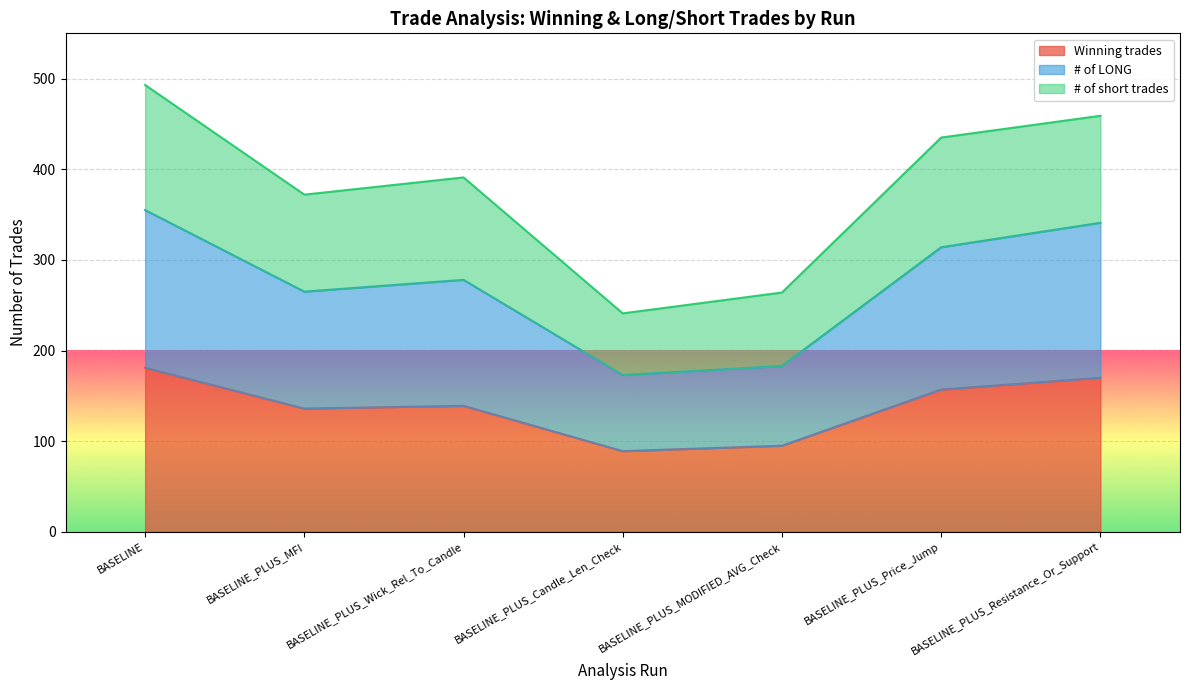

True or false: Winning trades and # of LONG cross at least once.

False